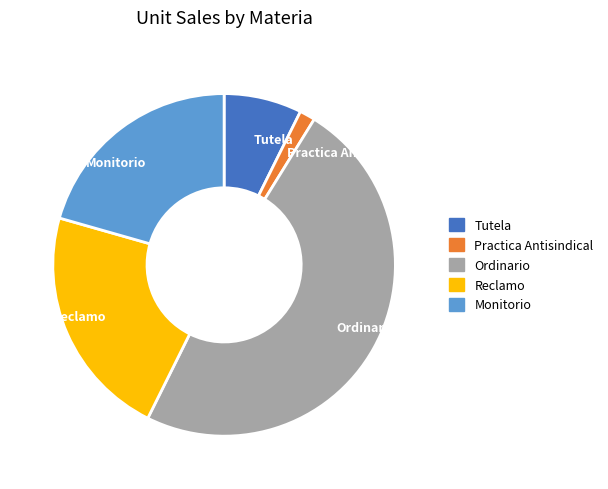

Does Monitorio represent more than half of the total?

No